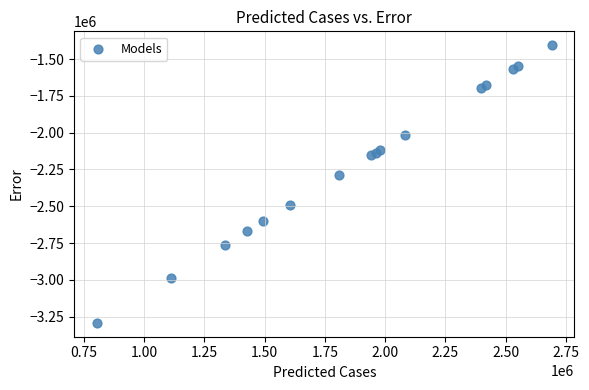

What Y value in the scatter plot is closest to -2349157?

-2287096.0